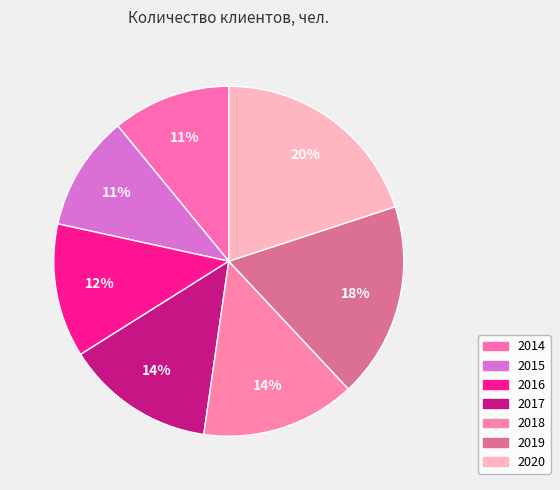

How many slices are in this pie chart?

7